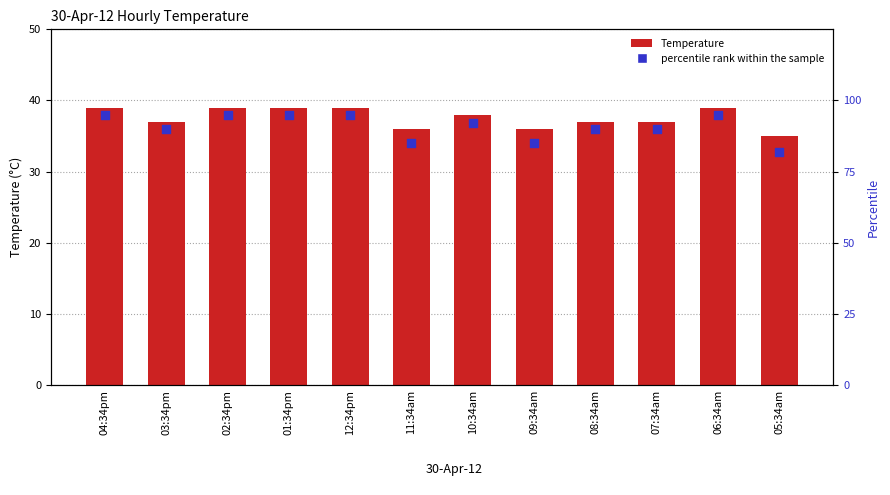

What is the total value across all series at 05:34am?

117